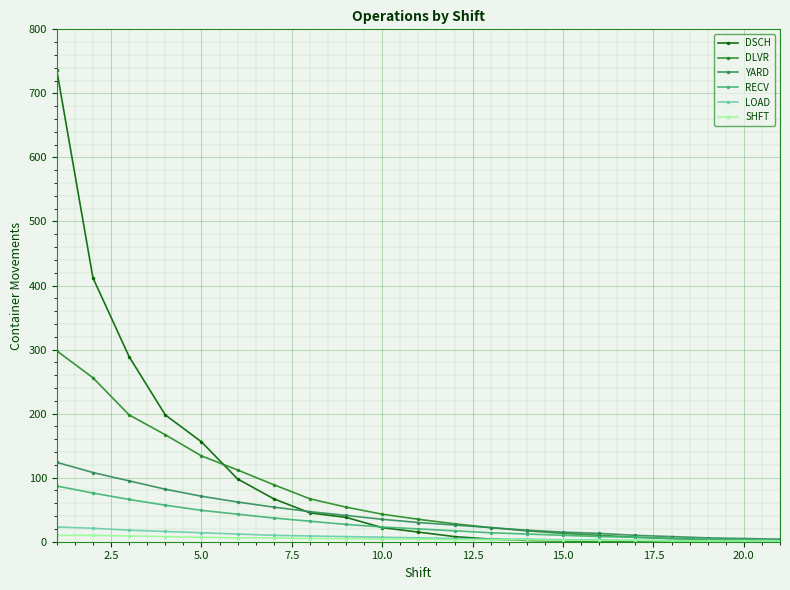

Count the number of categories in the chart.

21